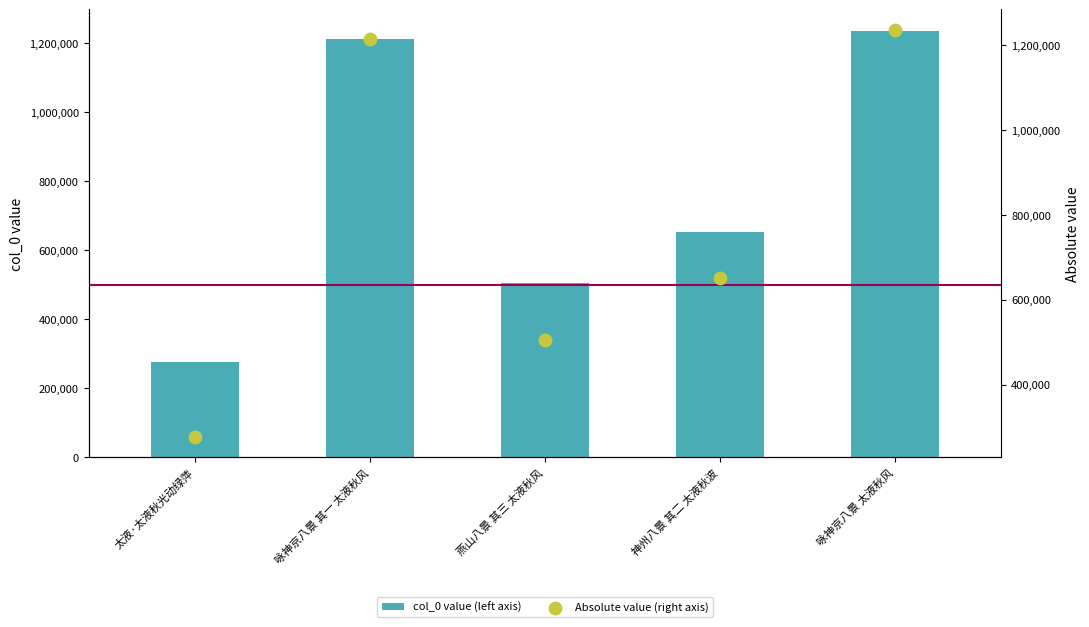

Which series reaches the maximum Y coordinate?

col_0 value (left axis)